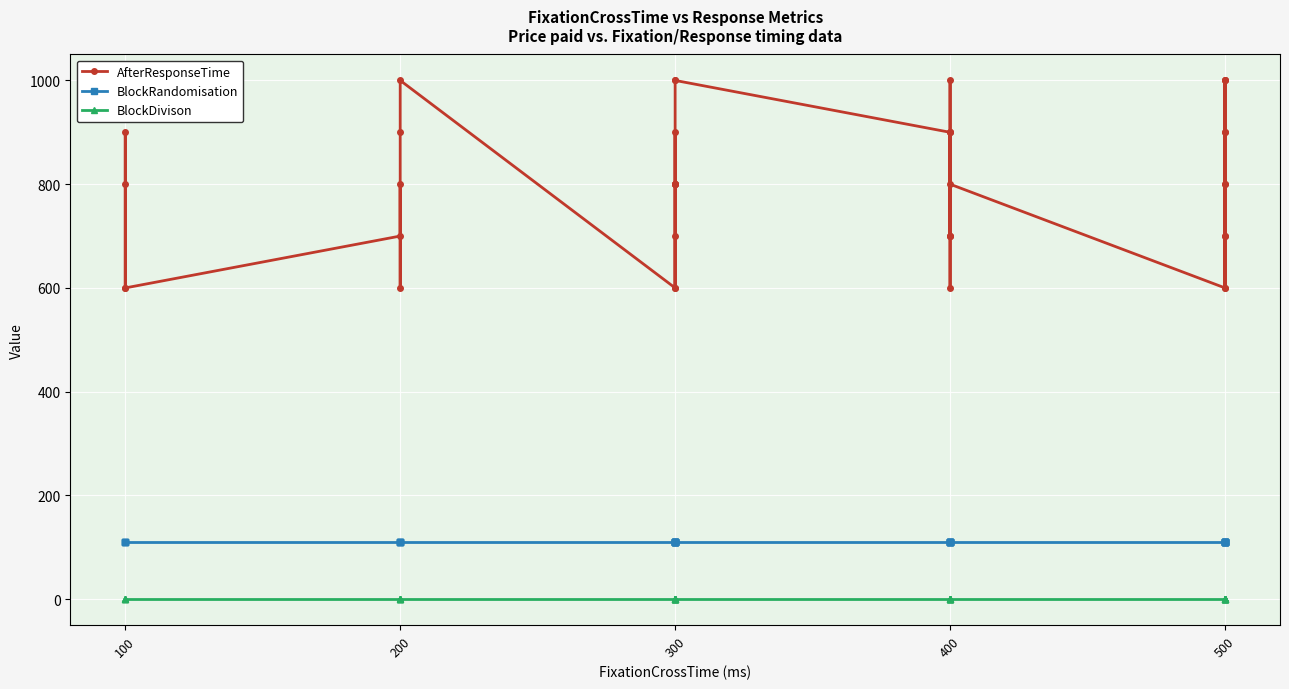

Reading left to right, what are all the values shown in this chart?

AfterResponseTime: 600	900	800	600	700	800	600	900	1000	600	800	800	800	900	800	700	600	800	1000	1000	900	600	900	700	700	700	1000	900	800	600	800	800	900	600	1000	1000	700	700	900	1000
BlockRandomisation: 111	111	111	111	111	111	111	111	111	111	111	111	111	111	111	111	111	111	111	111	111	111	111	111	111	111	111	111	111	111	111	111	111	111	111	111	111	111	111	111
BlockDivison: 0	0	0	0	0	0	0	0	0	0	0	0	0	0	0	0	0	0	0	0	0	0	0	0	0	0	0	0	0	0	0	0	0	0	0	0	0	0	0	0